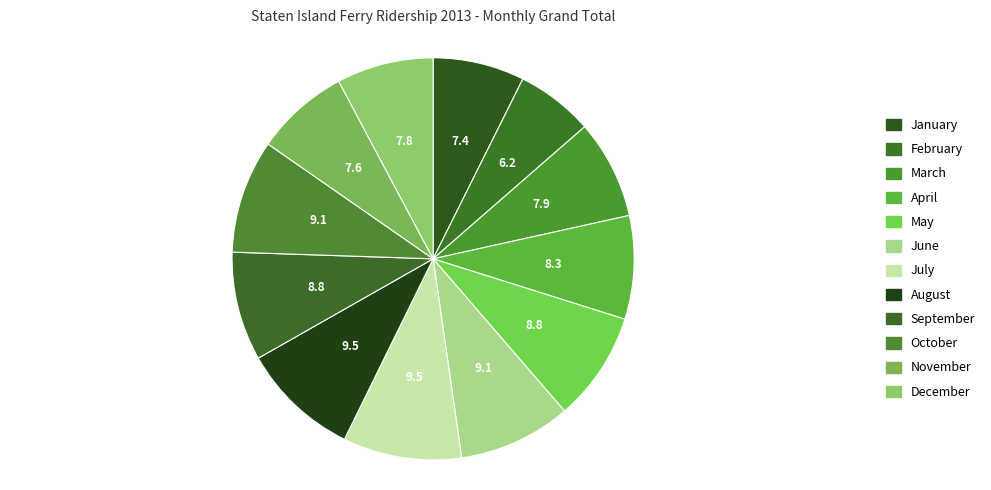

What is the ratio of the value at July to the value at May?

1.1